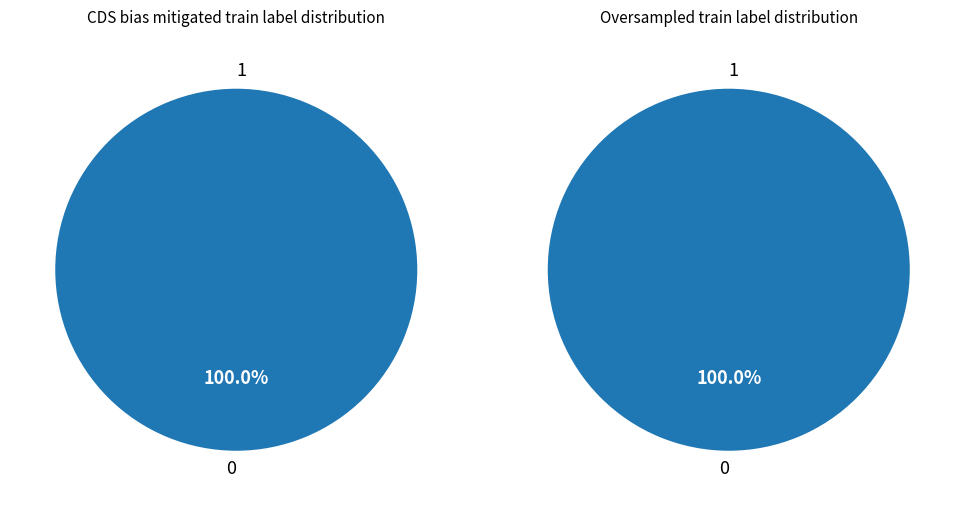

To the nearest percent, what is the combined percentage of Fail and Pass?

100%